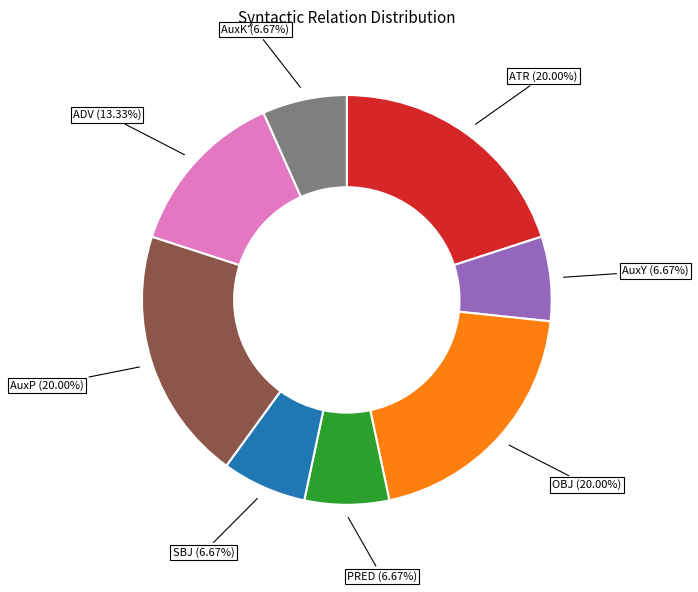

Combined, do OBJ and PRED account for over 50%?

No